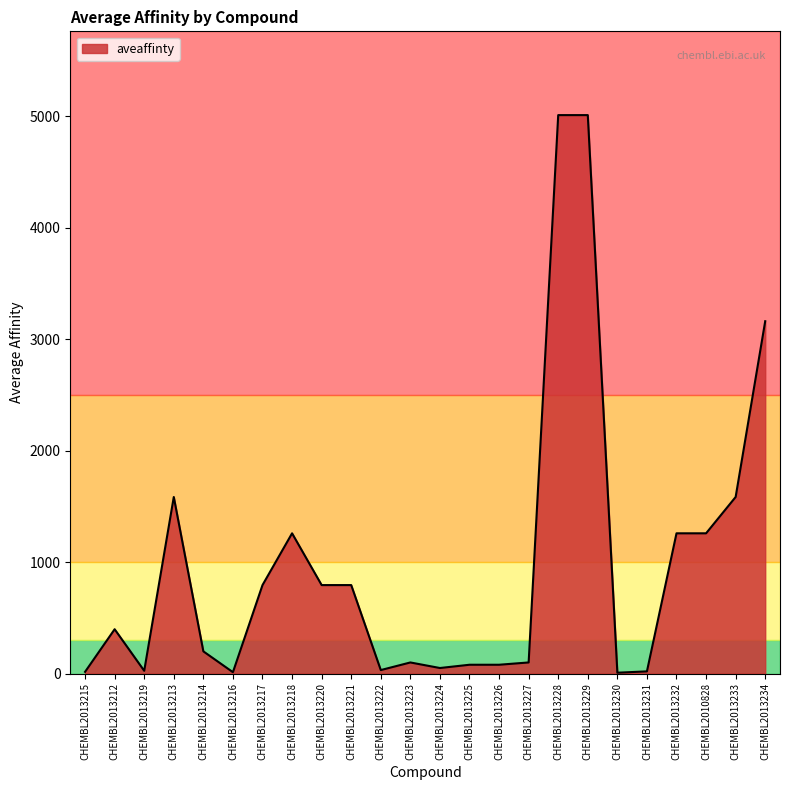

What is the change in value from CHEMBL2013216 to CHEMBL2013221?

+781.7